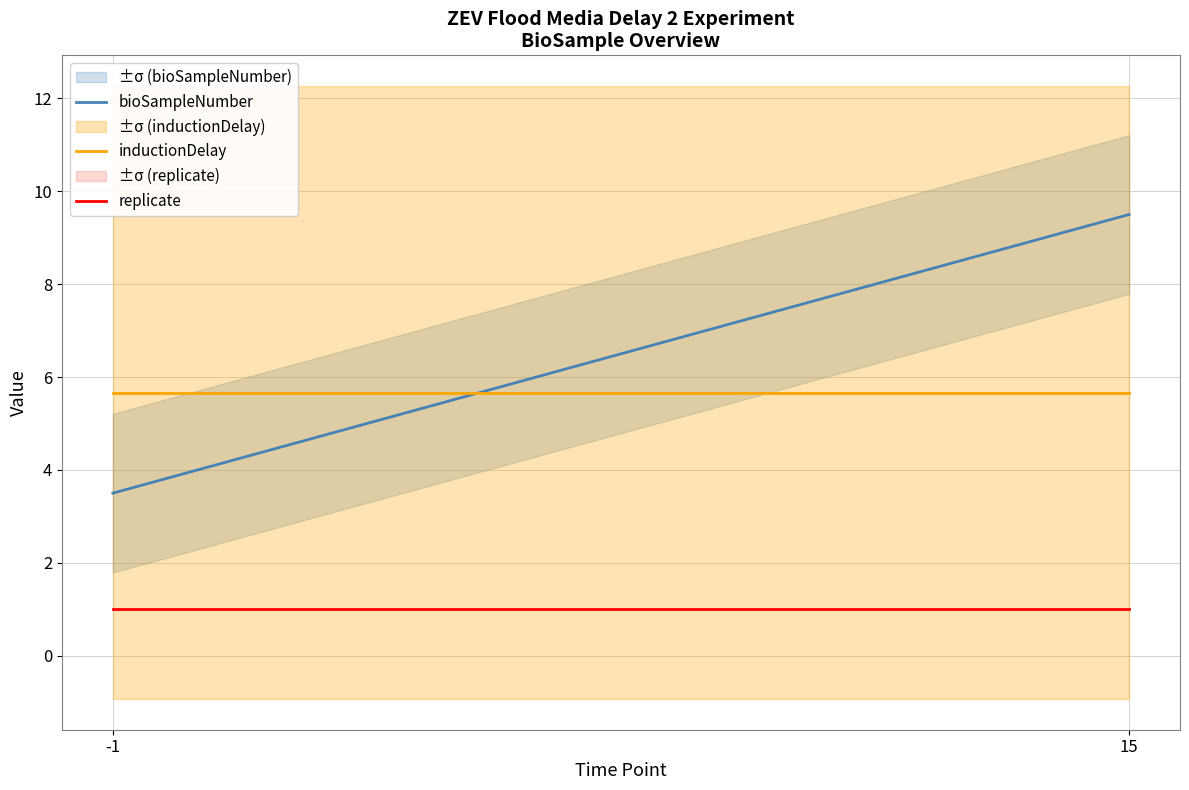

What is the total value across all series at 15?

16.2